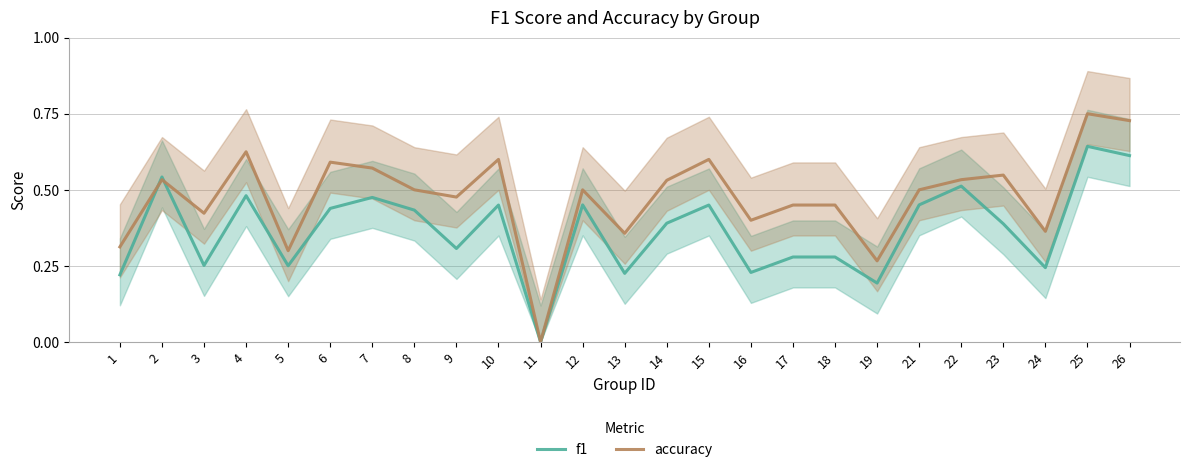

Reading right to left, extract all data points from this chart.

f1: 0.6	0.6	0.2	0.4	0.5	0.5	0.2	0.3	0.3	0.2	0.5	0.4	0.2	0.5	0.0	0.5	0.3	0.4	0.5	0.4	0.3	0.5	0.3	0.5	0.2
accuracy: 0.7	0.8	0.4	0.5	0.5	0.5	0.3	0.5	0.5	0.4	0.6	0.5	0.4	0.5	0.0	0.6	0.5	0.5	0.6	0.6	0.3	0.6	0.4	0.5	0.3